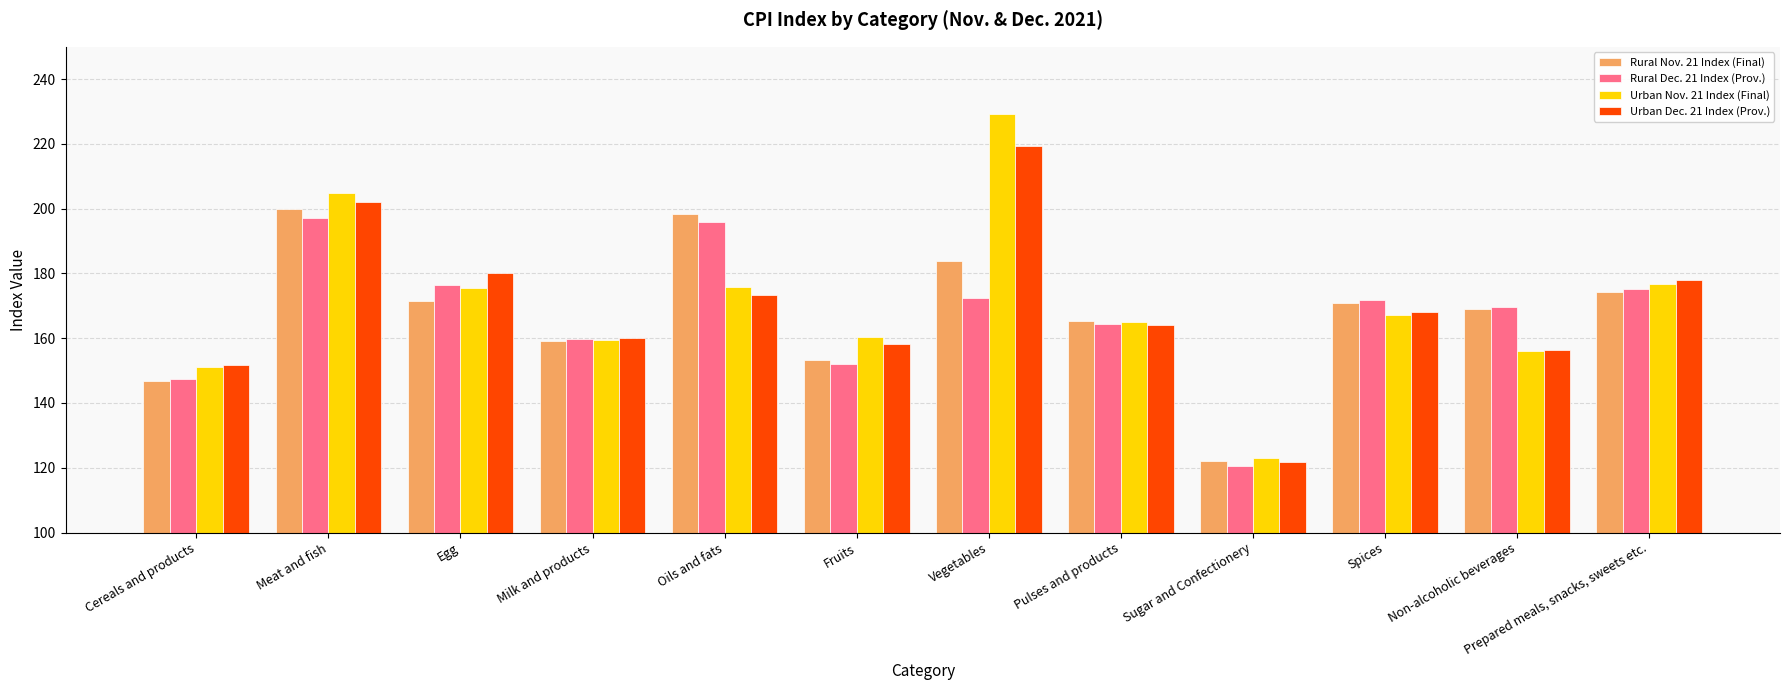

Is it true that Urban Dec. 21 Index (Prov.) equals 180.0 at Egg?

True